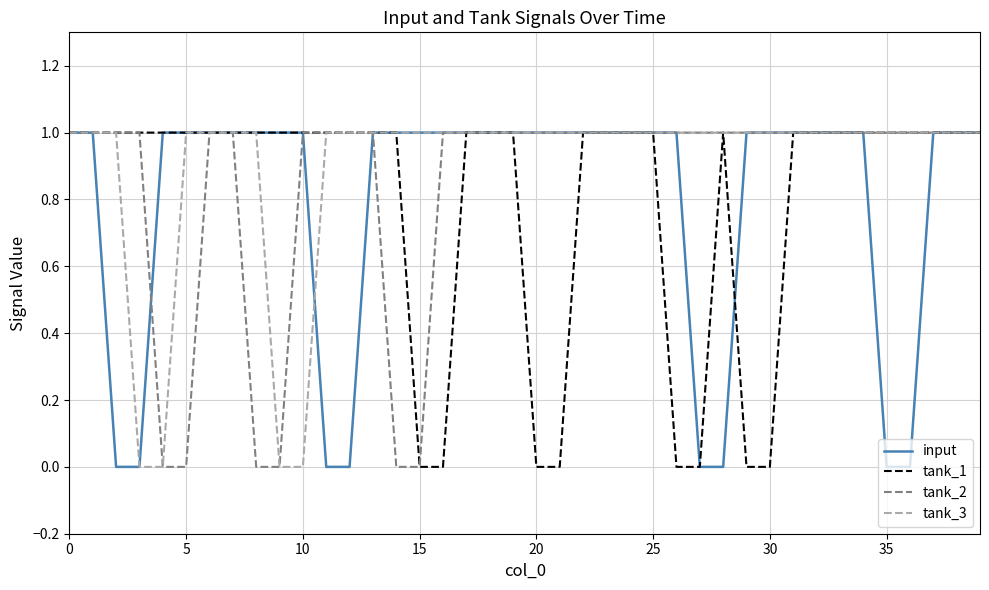

Does the chart display data point markers on the line(s)?

No